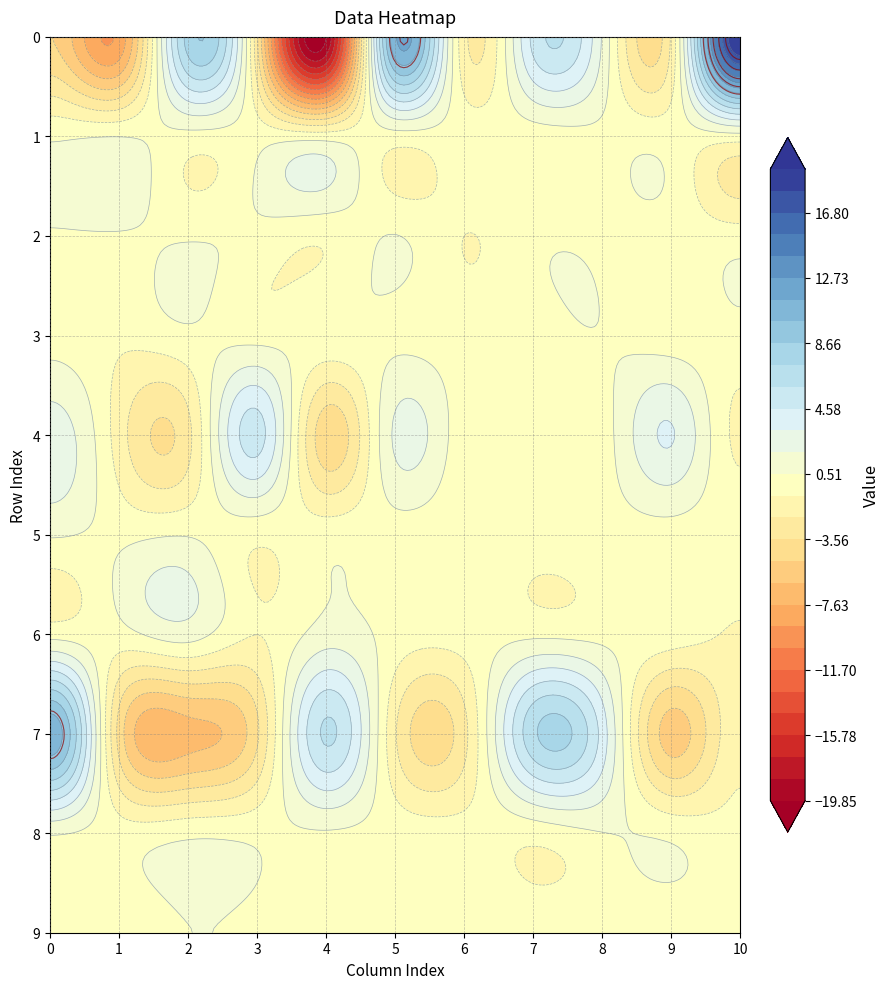

Which has a higher value, 8 or 5?

8